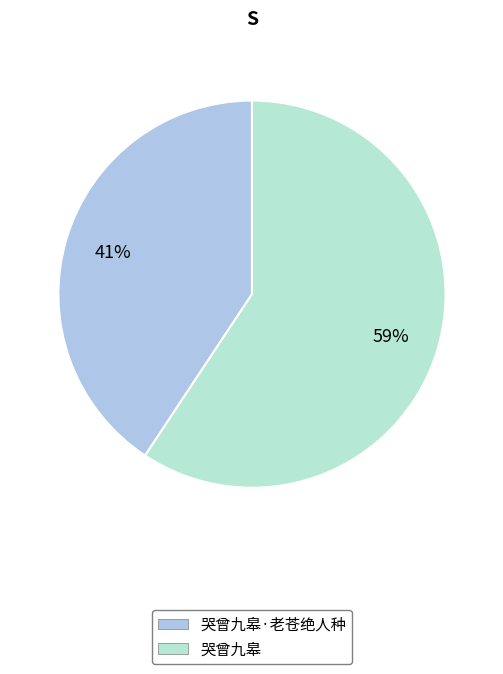

How many slices are in this pie chart?

2